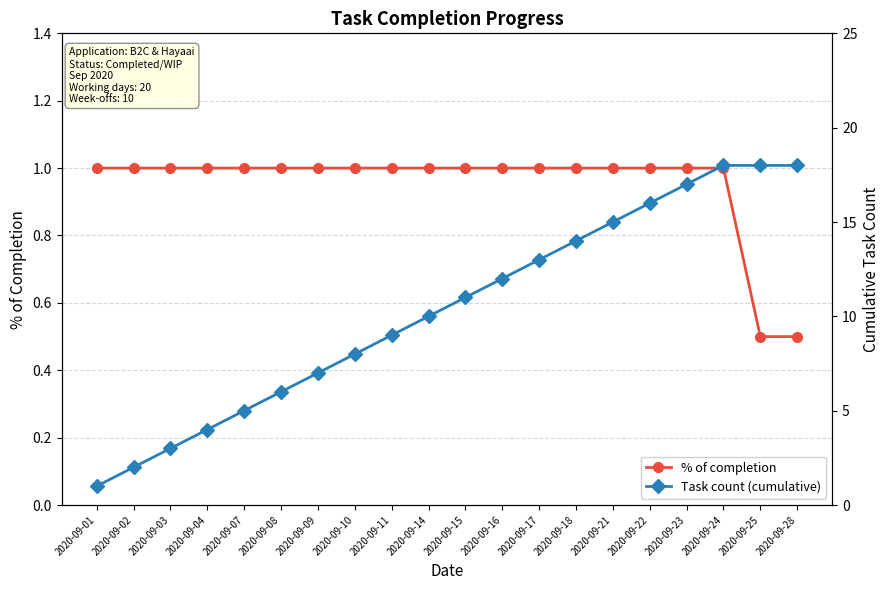

Rank the series by their maximum value, from highest to lowest.

Task count (cumulative), % of completion